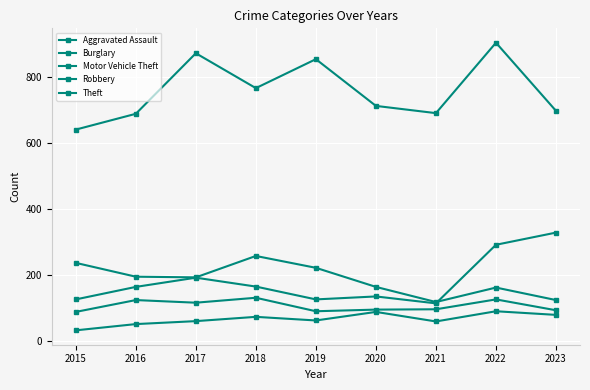

Reading left to right, list all the values displayed in this chart.

Aggravated Assault: 2015=31	2016=50	2017=59	2018=72	2019=61	2020=87	2021=58	2022=89	2023=78
Burglary: 2015=236	2016=194	2017=192	2018=257	2019=221	2020=163	2021=117	2022=161	2023=123
Motor Vehicle Theft: 2015=125	2016=163	2017=191	2018=164	2019=125	2020=134	2021=113	2022=291	2023=328
Robbery: 2015=87	2016=123	2017=115	2018=130	2019=89	2020=94	2021=95	2022=125	2023=92
Theft: 2015=641	2016=689	2017=873	2018=767	2019=855	2020=713	2021=691	2022=905	2023=698